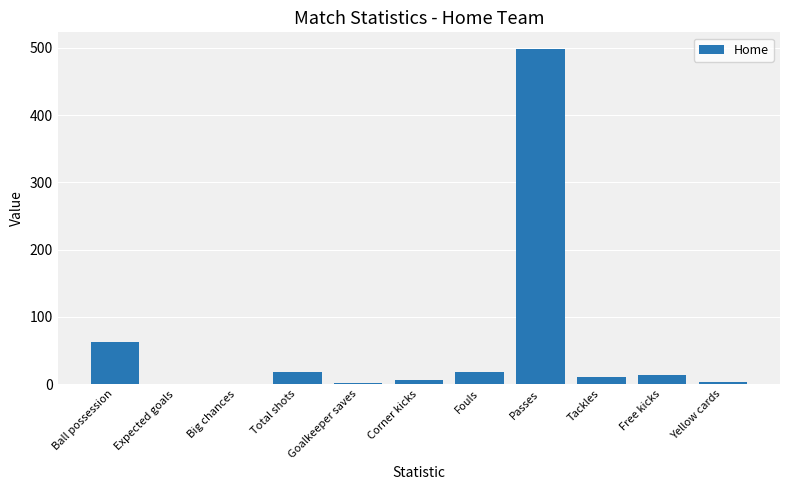

What is the sum of all values?

630.6